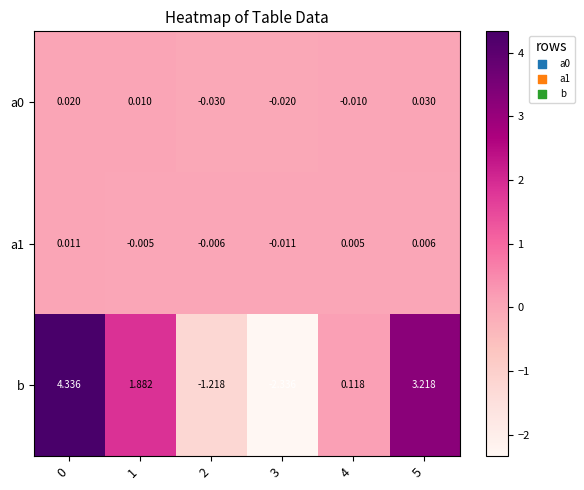

What is the total value across all series at 2?

-1.3